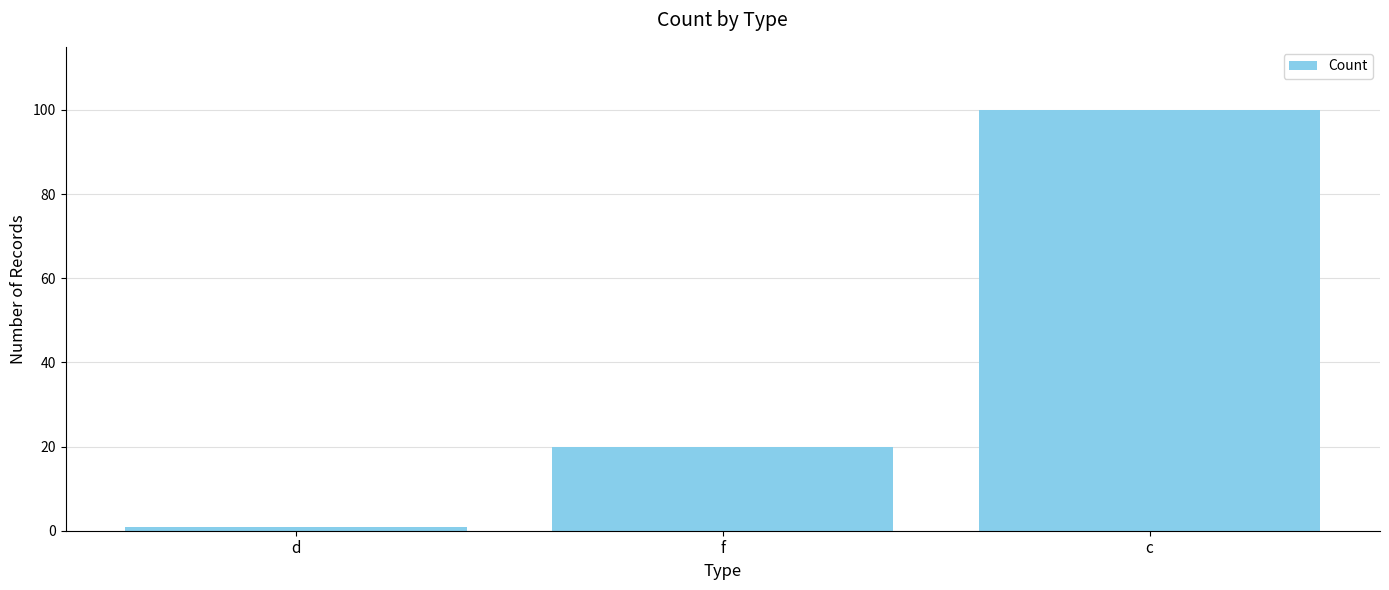

What is the change in value from d to f?

+19